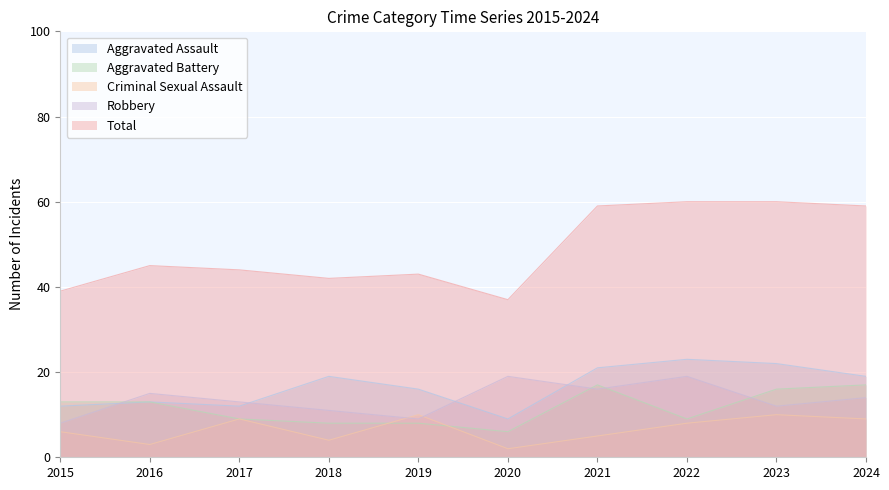

What is the difference between the second highest and minimum values in the Total series?

23